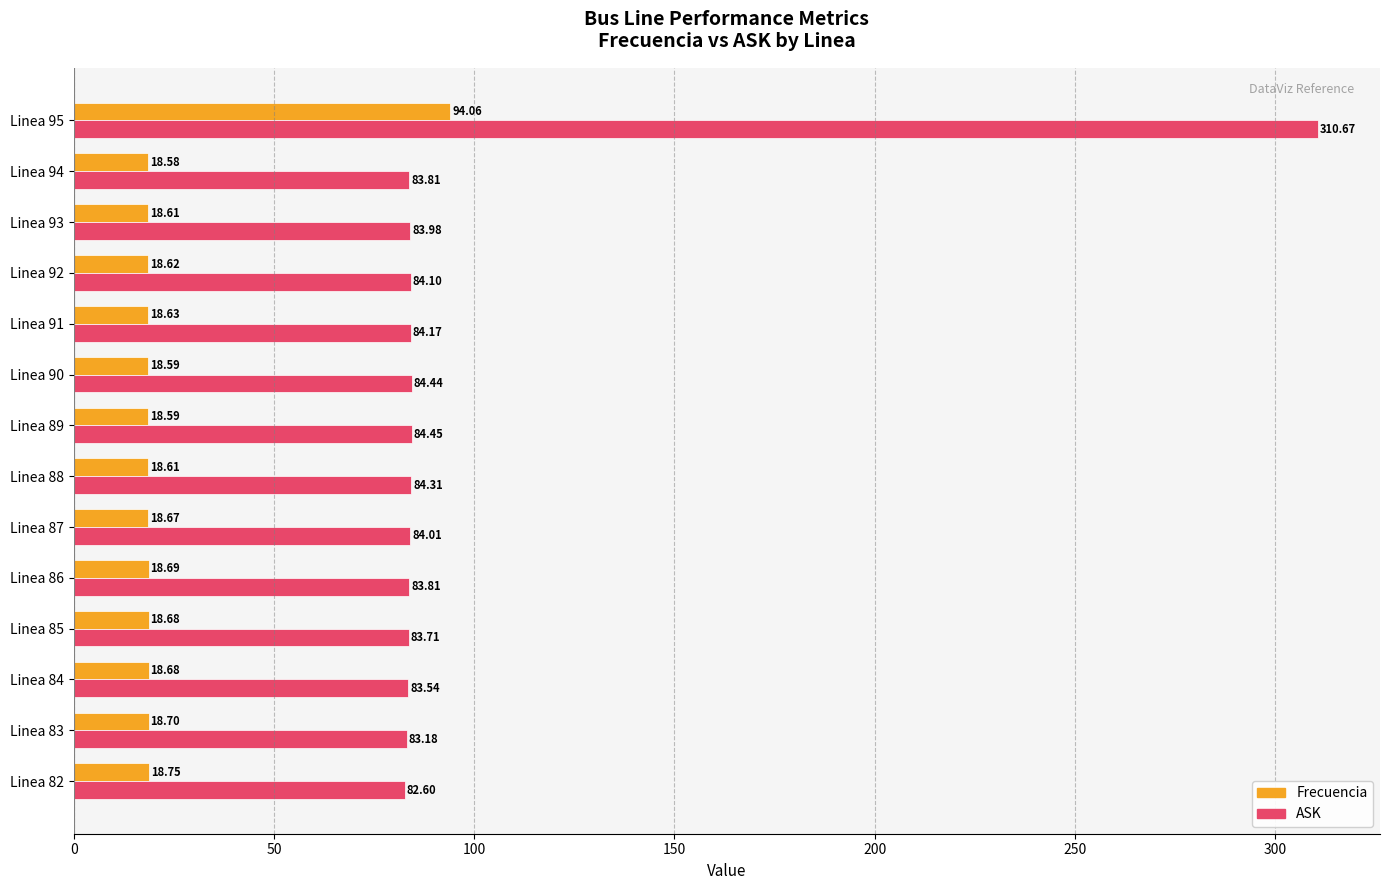

At which category is the sum across all series the highest?

Linea 95